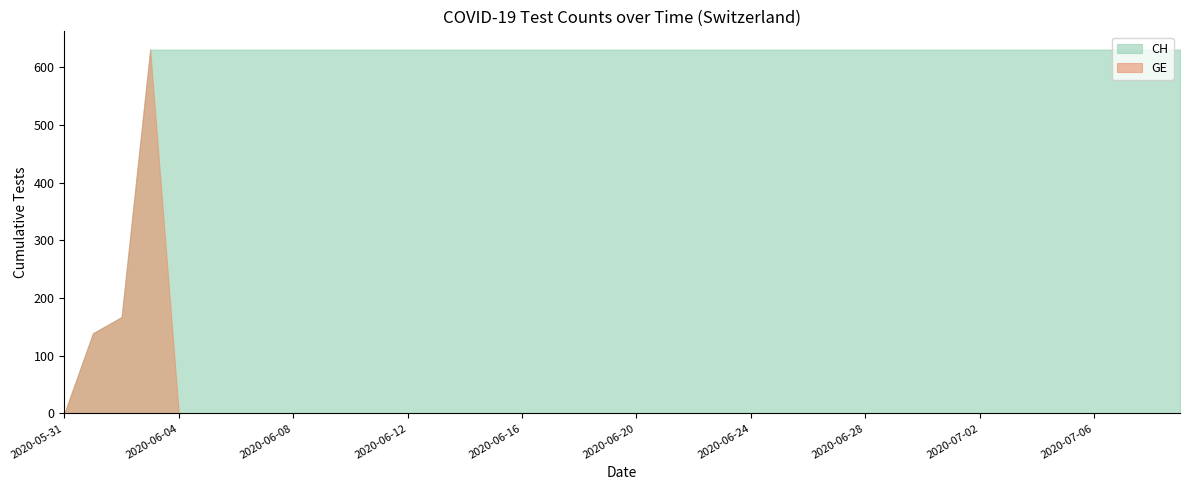

Which label corresponds to the largest value in the chart?

2020-06-03